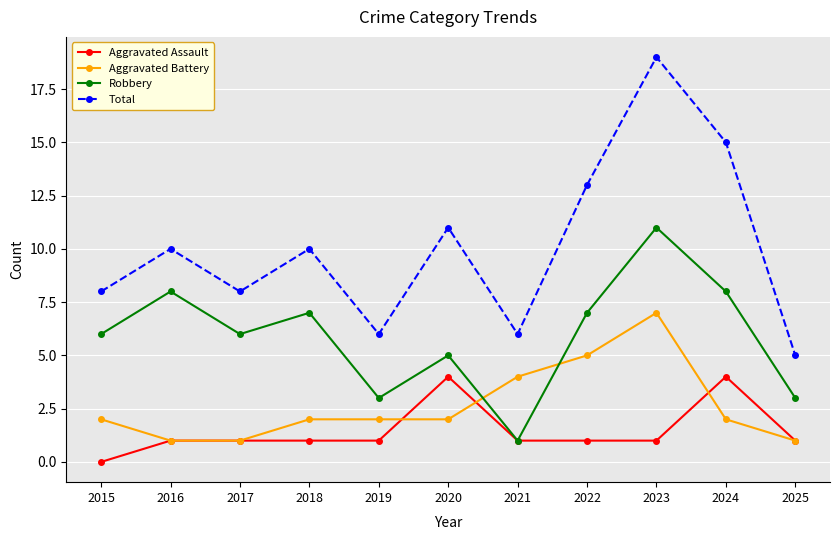

What is the difference between the second highest and minimum values in the Aggravated Battery series?

4